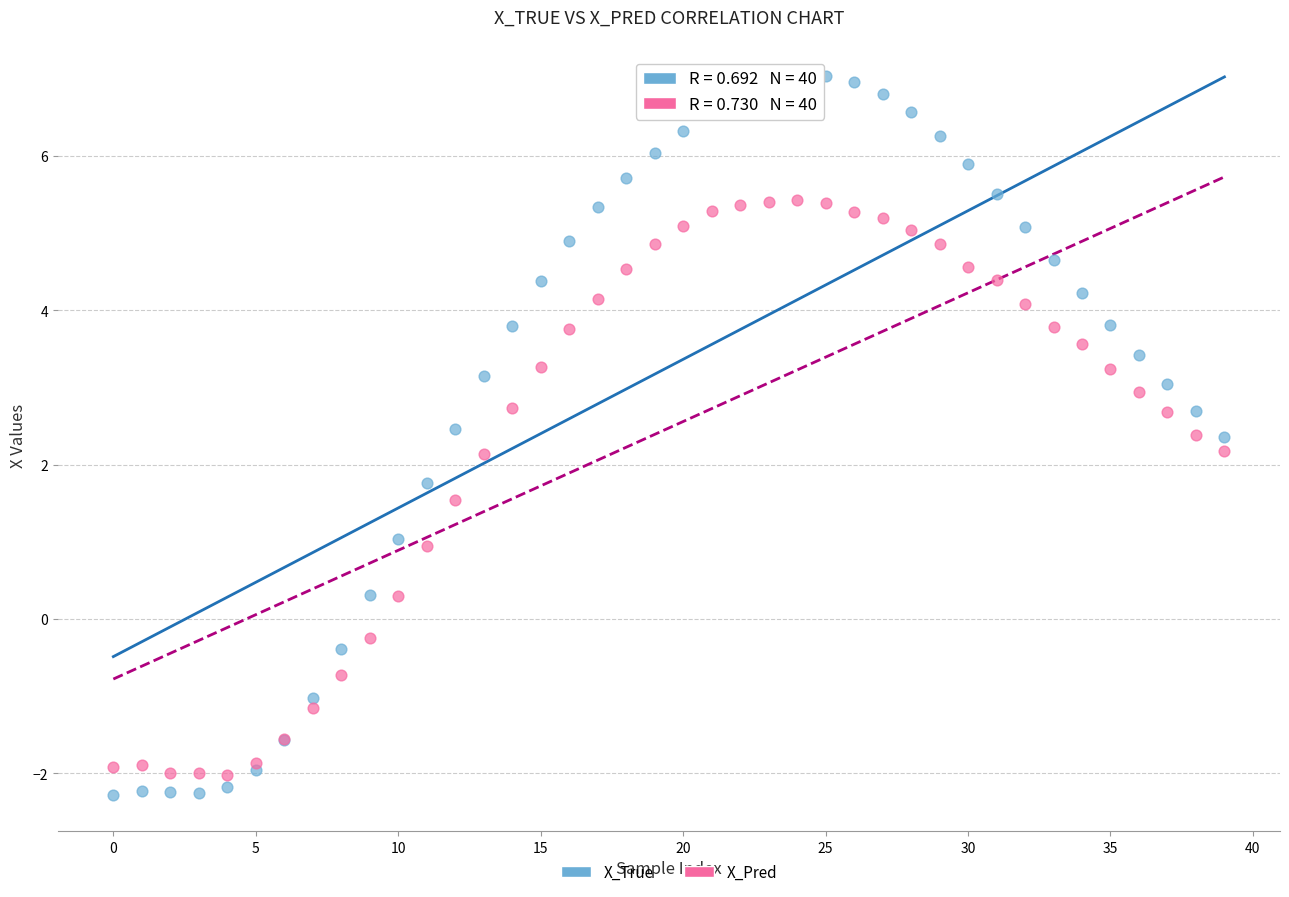

What are all the series names shown in the legend?

X_True, X_Pred